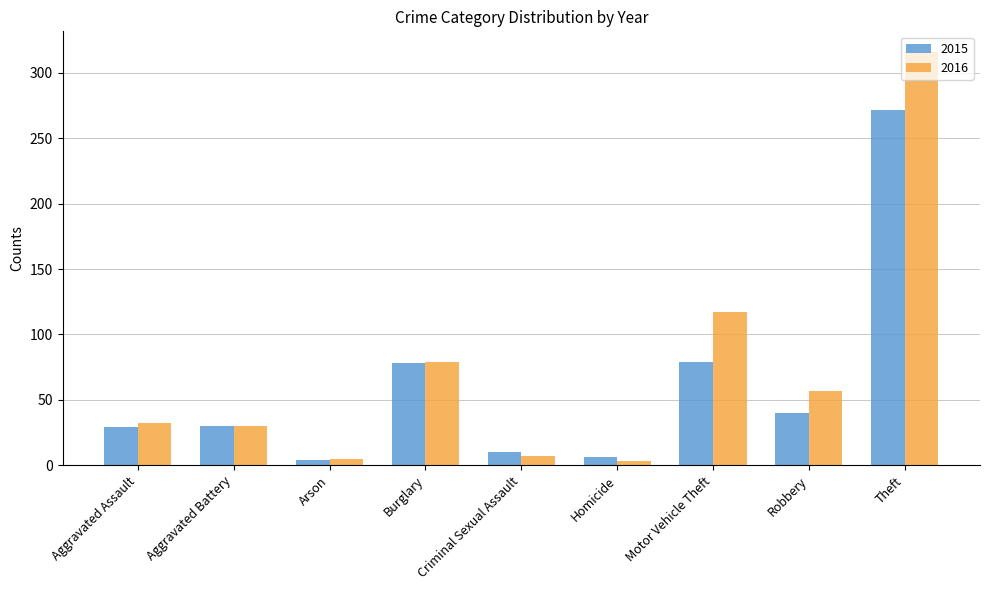

At which label is 2016 closest to 159?

Motor Vehicle Theft